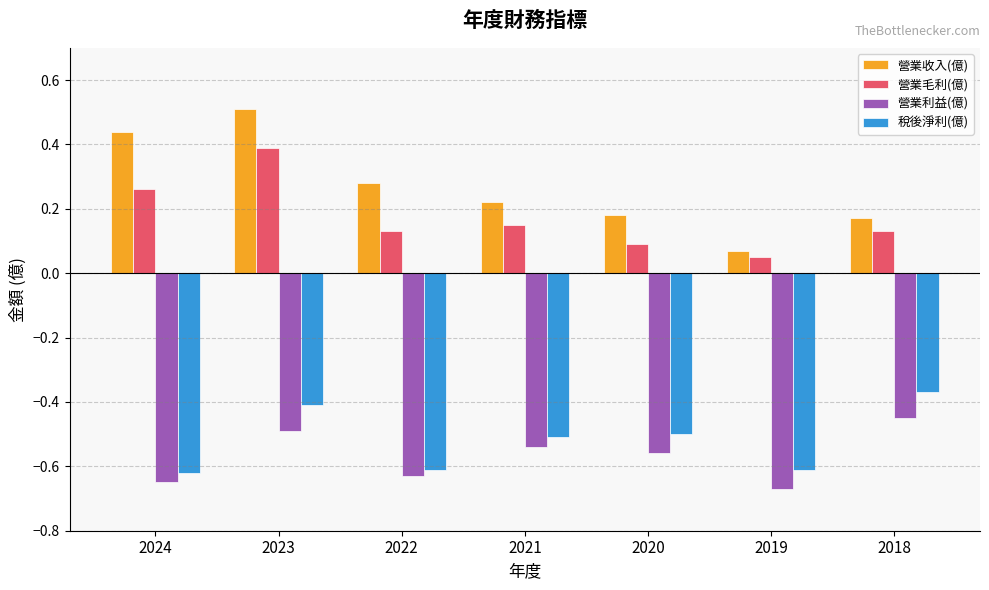

At which category is the sum across all series the highest?

2023